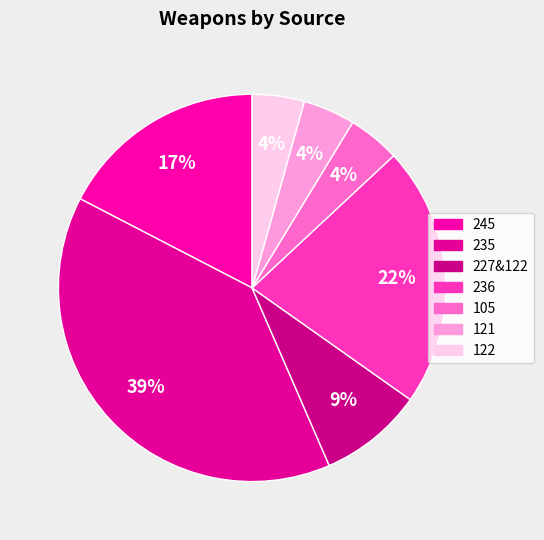

Count the number of slices in the pie.

7